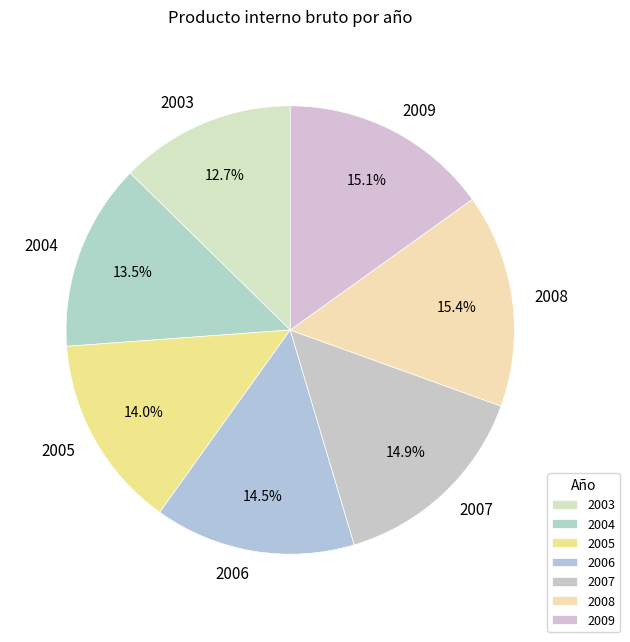

What is the ratio of the value at 2008 to the value at 2003?

1.2